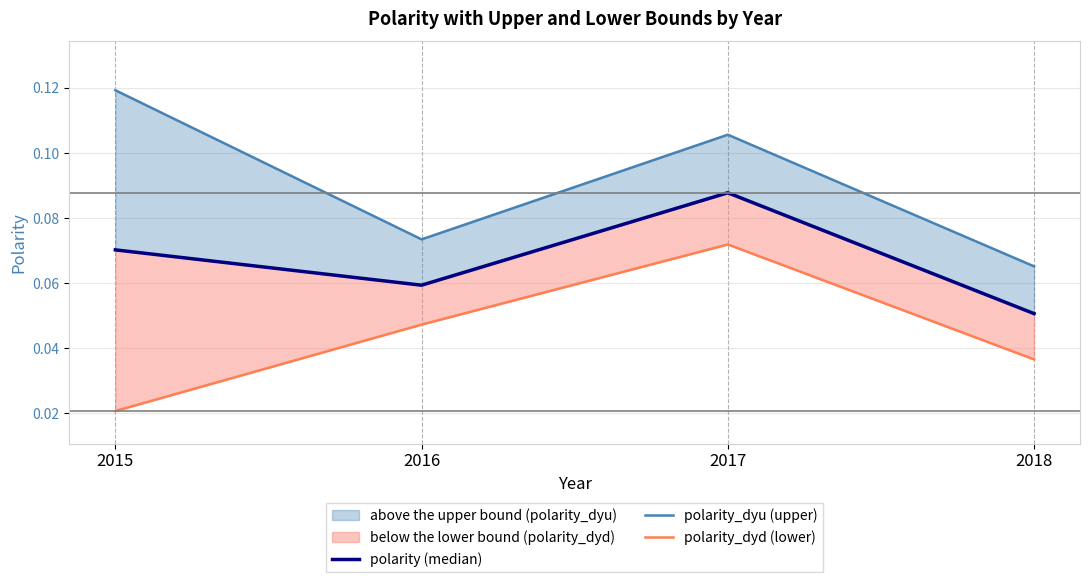

Which label corresponds to the largest value in the chart?

2015